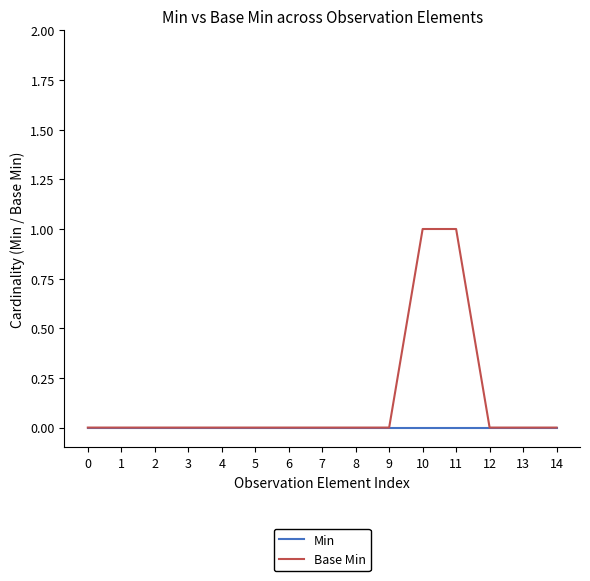

The value of Min at 2 is 0. True or false?

True